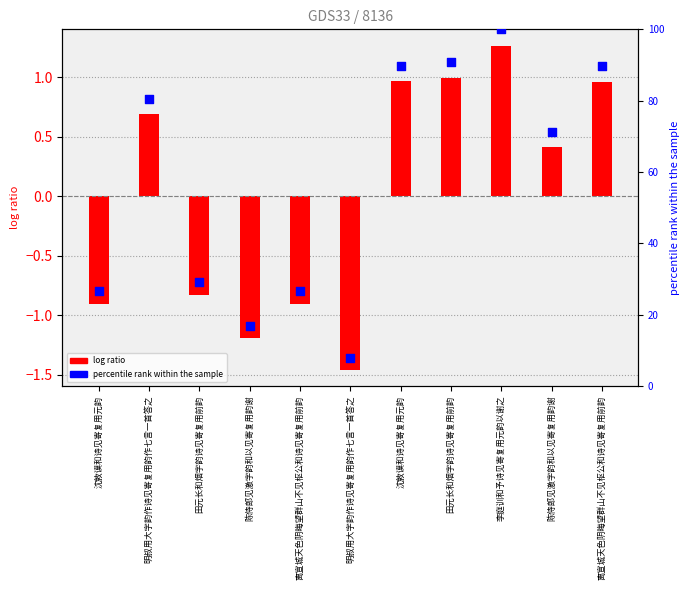

What are all the series names shown in the legend?

log ratio, percentile rank within the sample